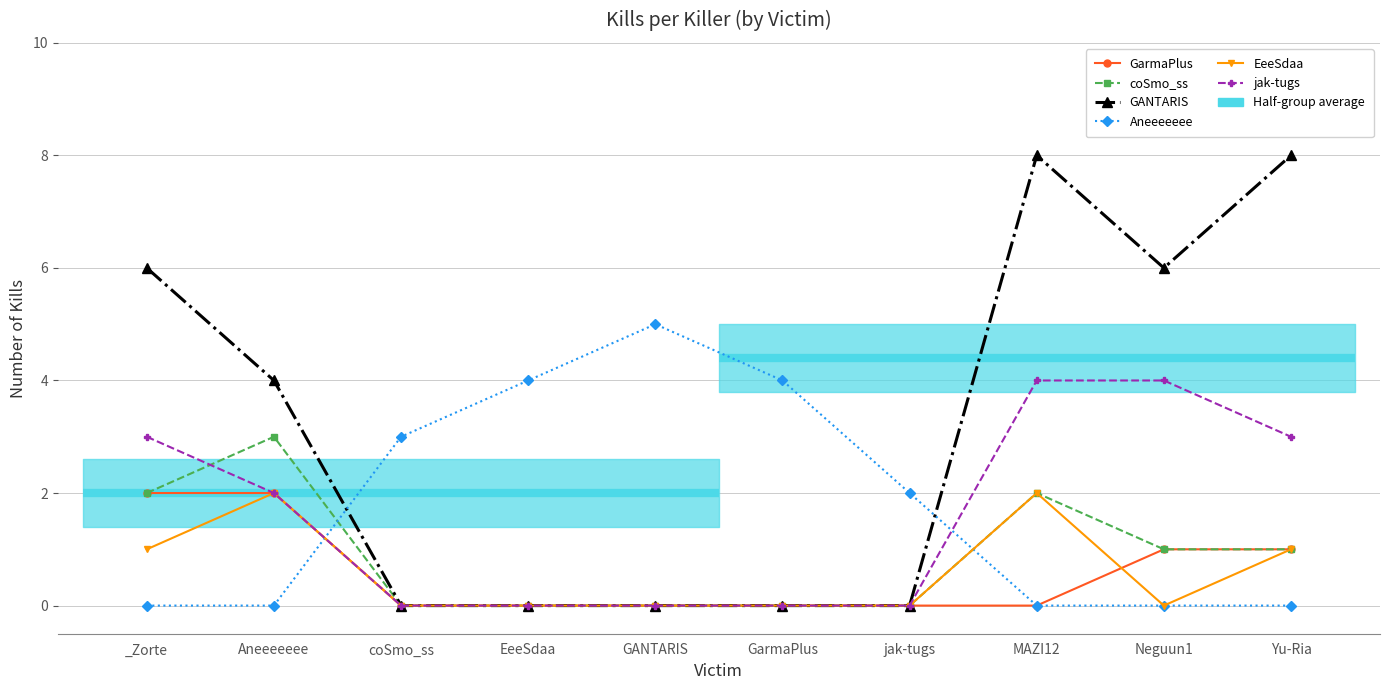

What is the difference between the maximum and minimum values in the Aneeeeeee series?

5